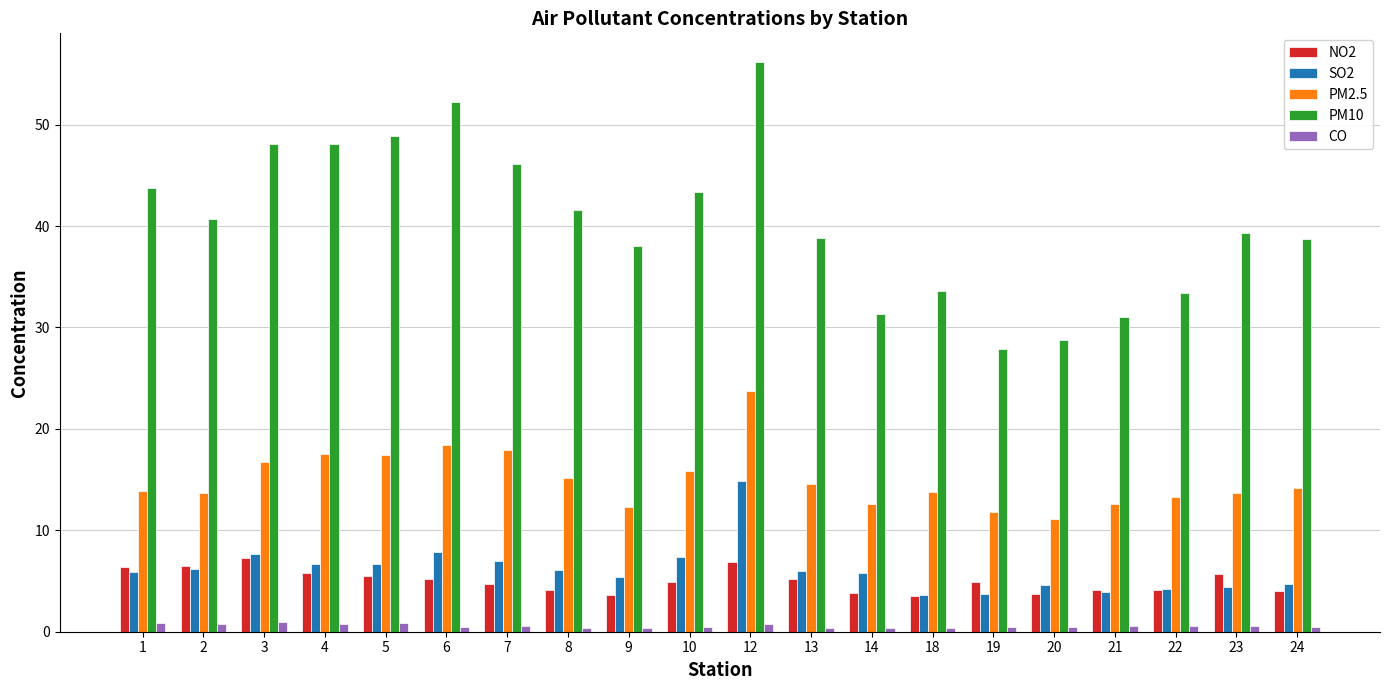

Rank the series by their maximum value, from lowest to highest.

CO, NO2, SO2, PM2.5, PM10